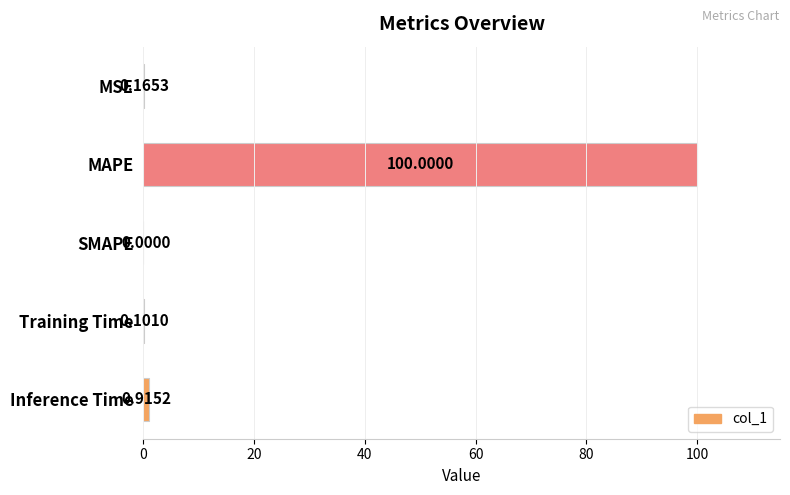

At which category does the chart reach its peak across all series?

MAPE